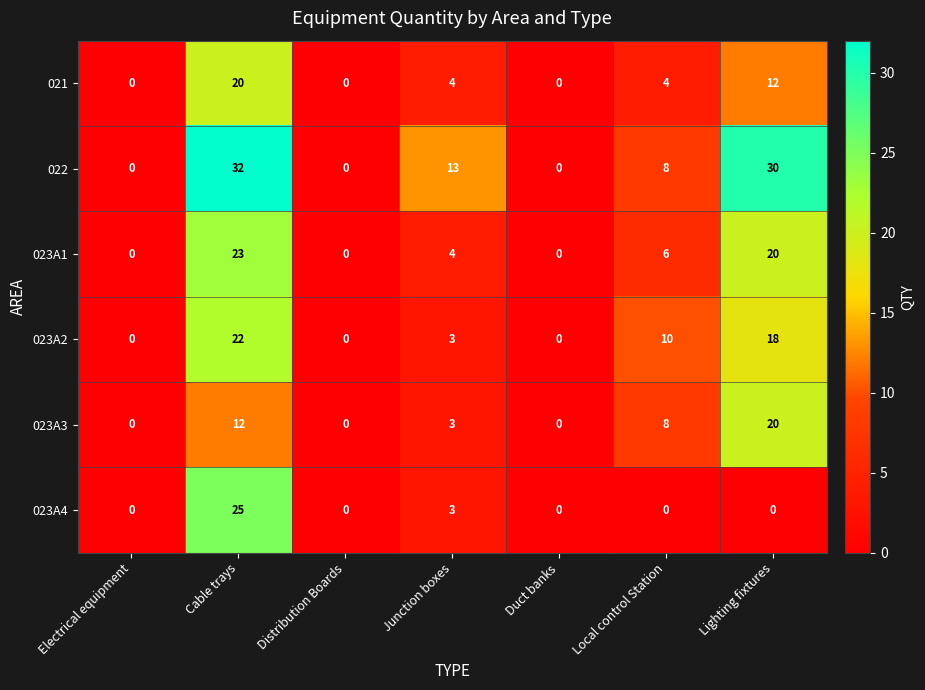

How many values in the 023A1 series are below 4?

3